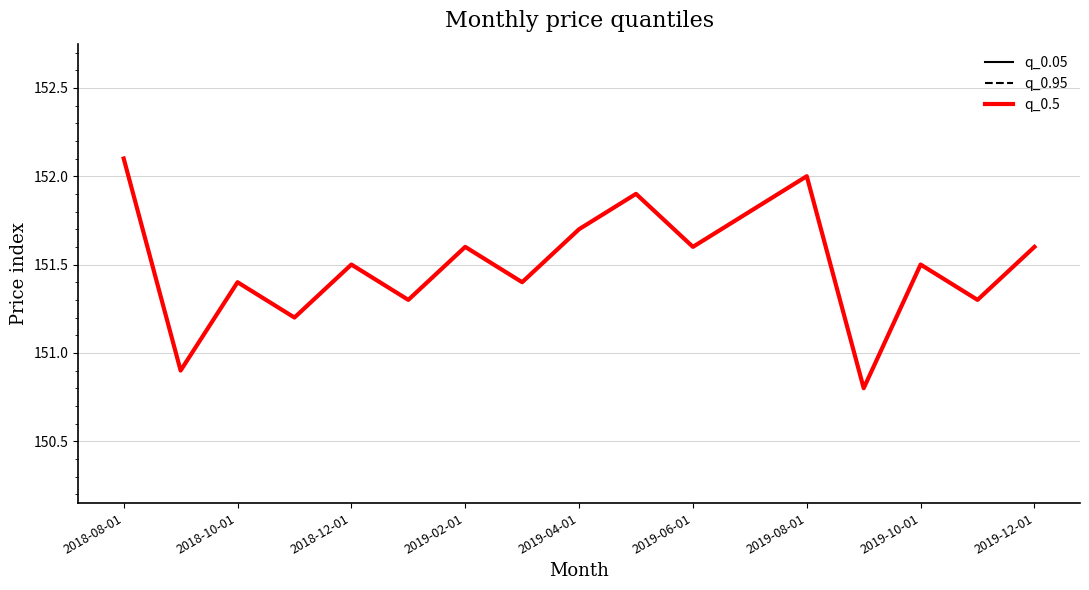

At which label does q_0.05 first exceed 151?

2018-08-01